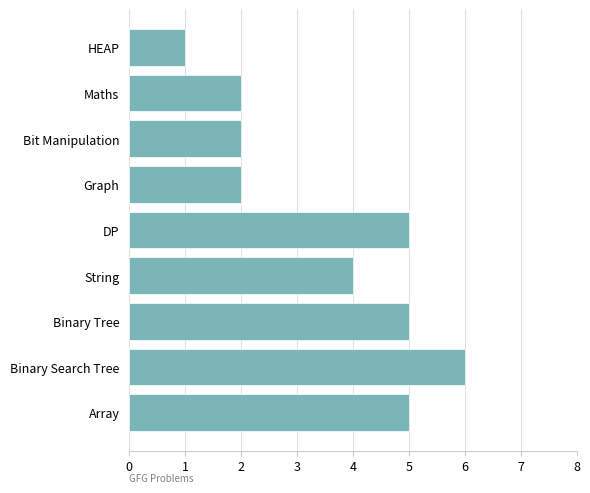

How many bars are there in total?

9